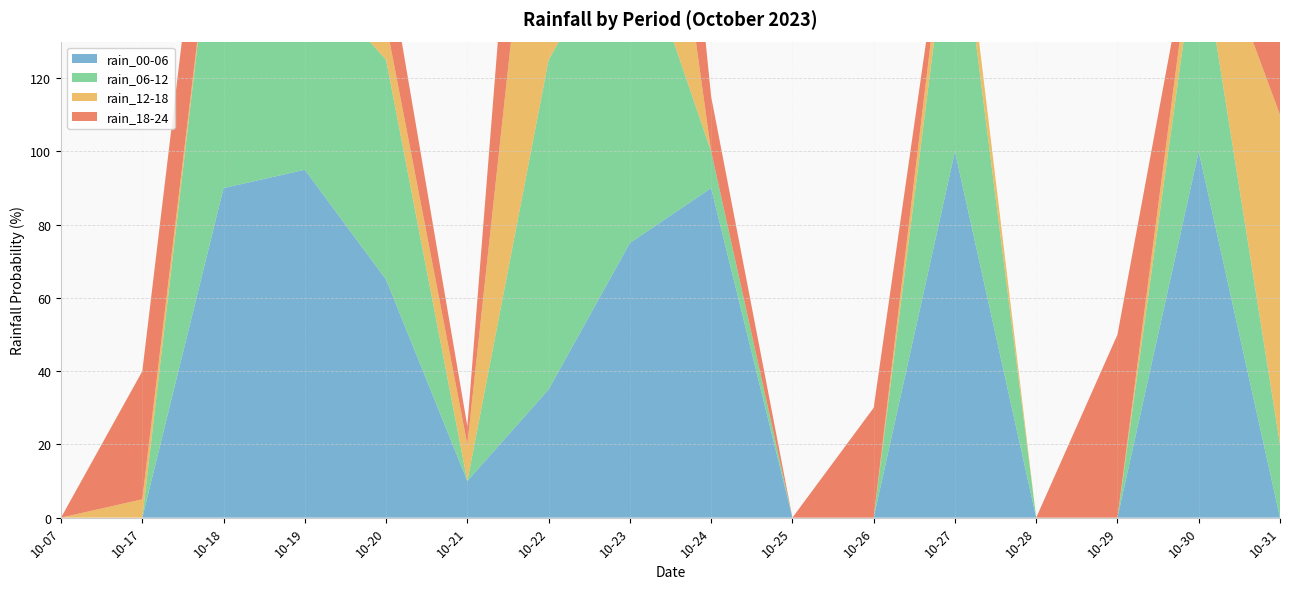

Reading left to right, transcribe all the data shown in this chart.

rain_00-06: 0	0	90	95	65	10	35	75	90	0	0	100	0	0	100	0
rain_06-12: 0	0	100	55	60	0	90	90	10	0	0	75	0	0	60	20
rain_12-18: 0	5	0	50	10	10	100	95	0	0	0	10	0	0	10	90
rain_18-24: 0	35	35	100	20	5	80	75	15	0	30	0	0	50	0	95